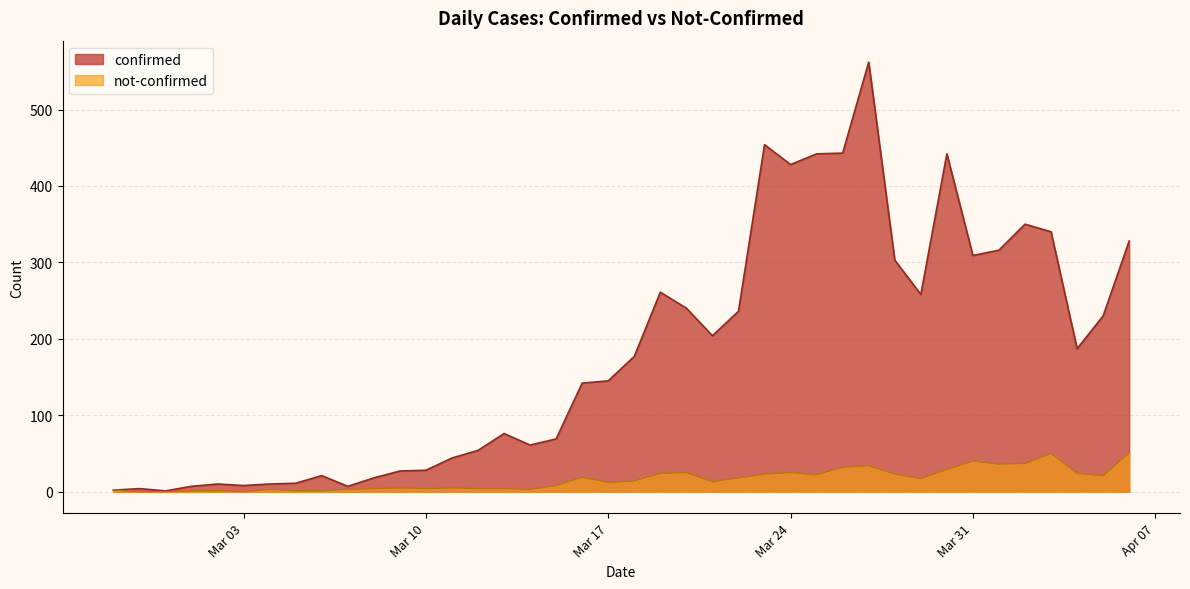

What is the difference between the not-confirmed values at 2020-03-28 and 2020-02-29?

23